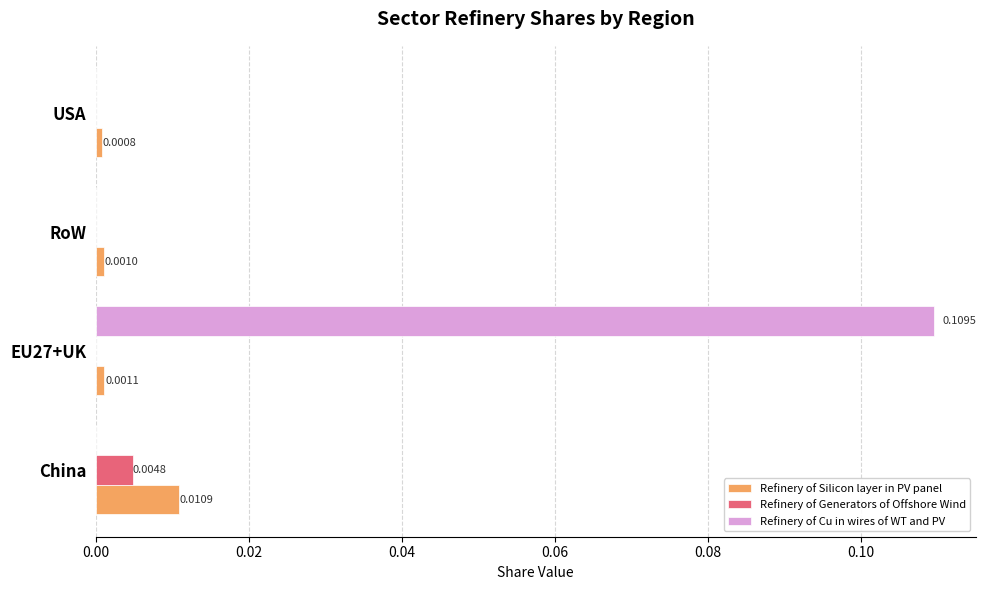

Where is Refinery of Silicon layer in PV panel nearest to the value 0?

USA